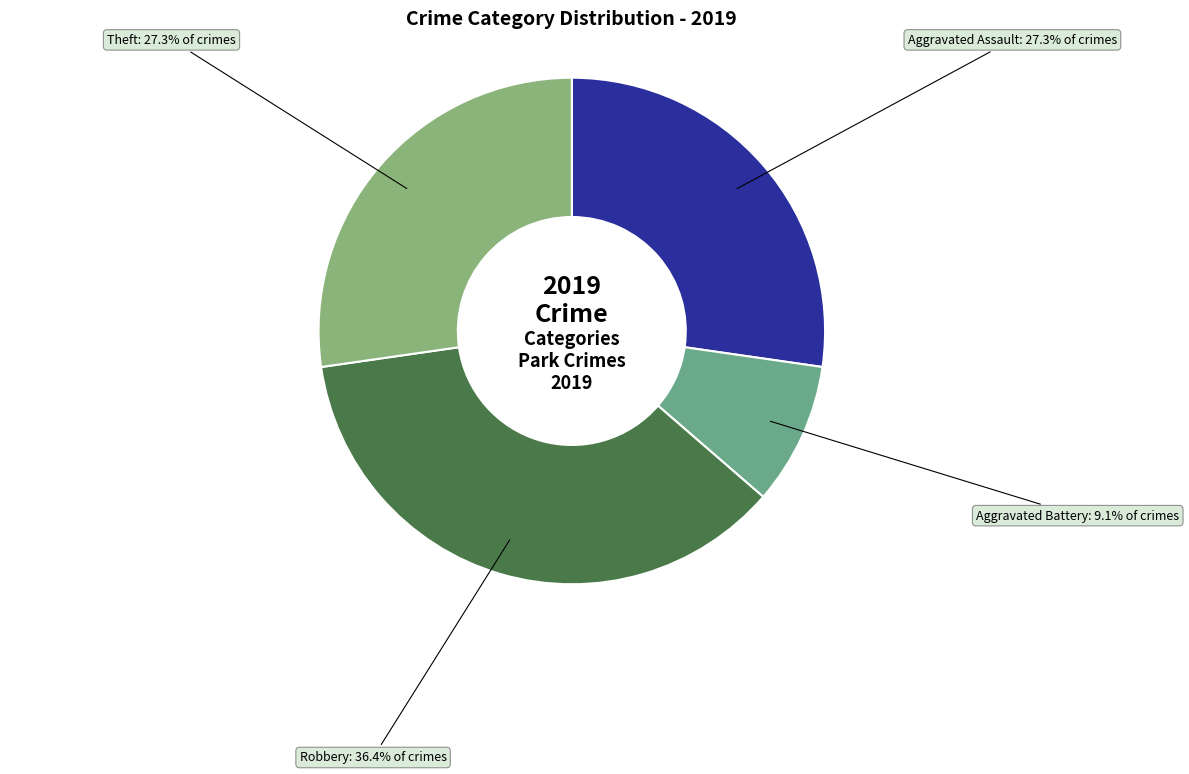

What is the largest slice in the pie chart?

Robbery